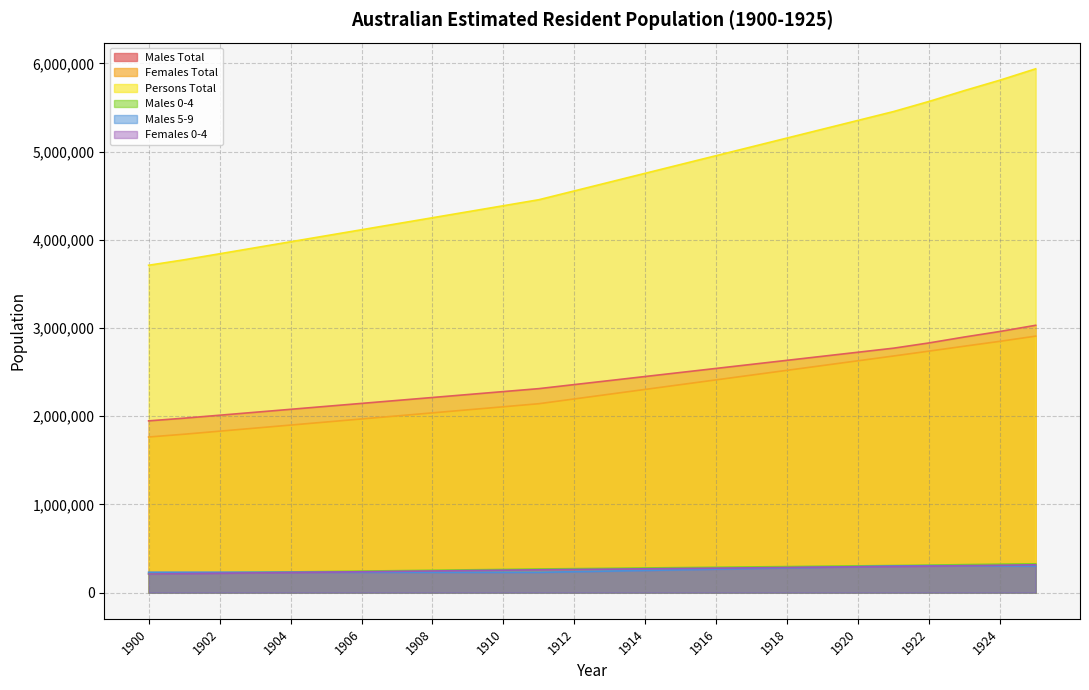

What is the difference between the maximum and second lowest values in the Females 0-4 series?

100887.0